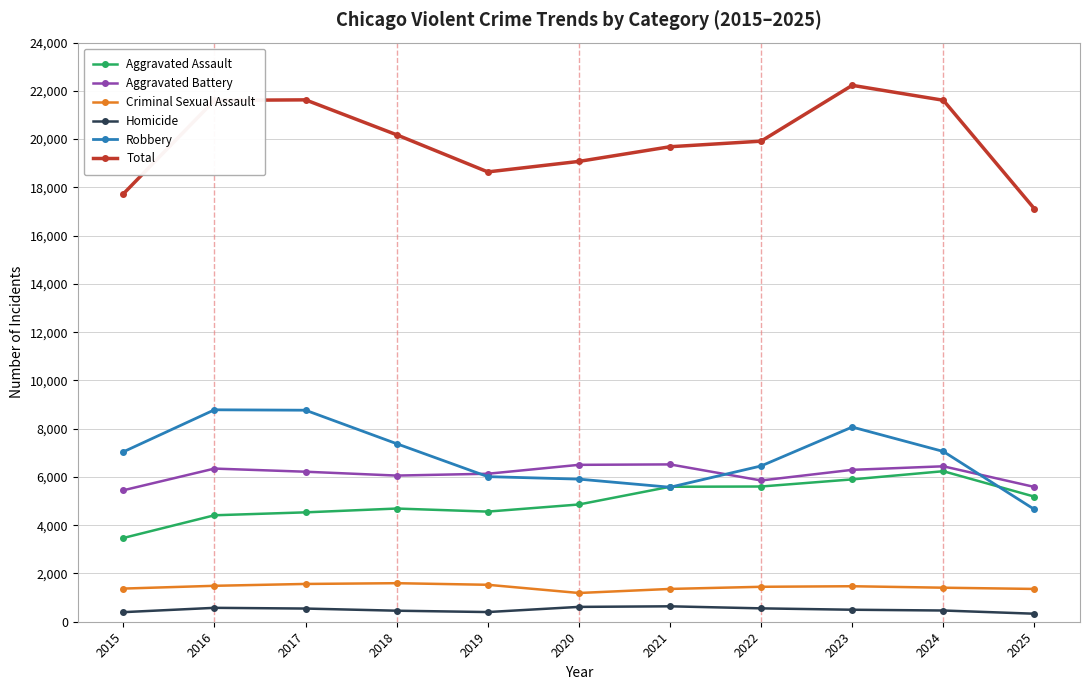

True or false: Aggravated Assault has more than 0 interior local peaks.

True